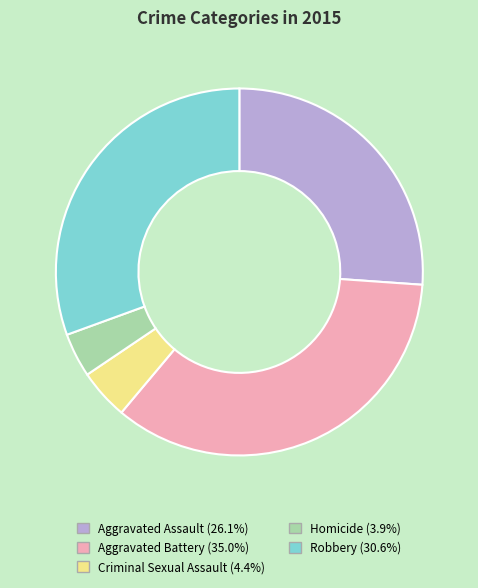

Which slice is the smallest?

Homicide